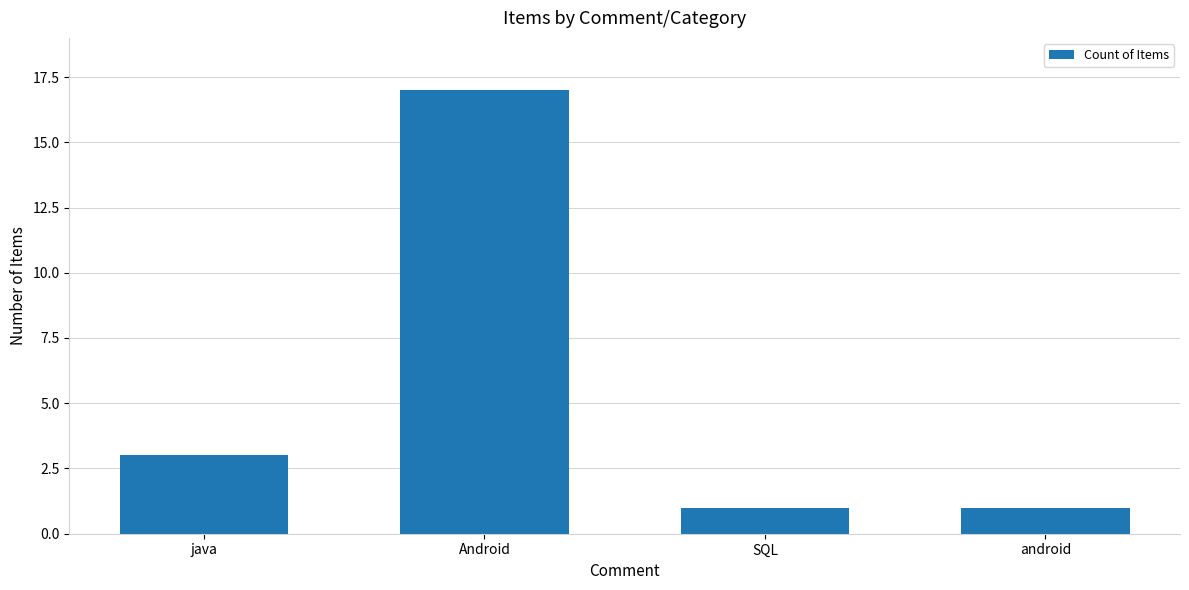

Are the bars grouped side by side (vs. stacked)?

No